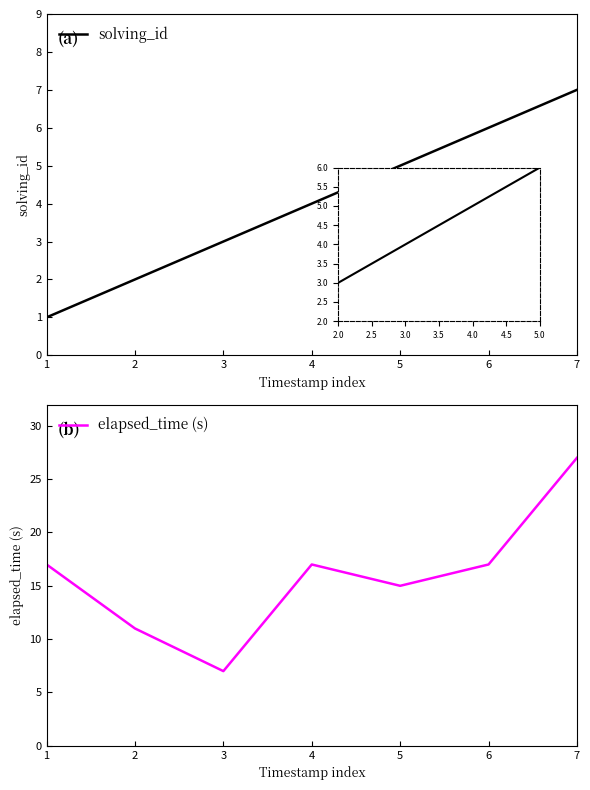

True or false: solving_id has a value of 4 at 3.

False